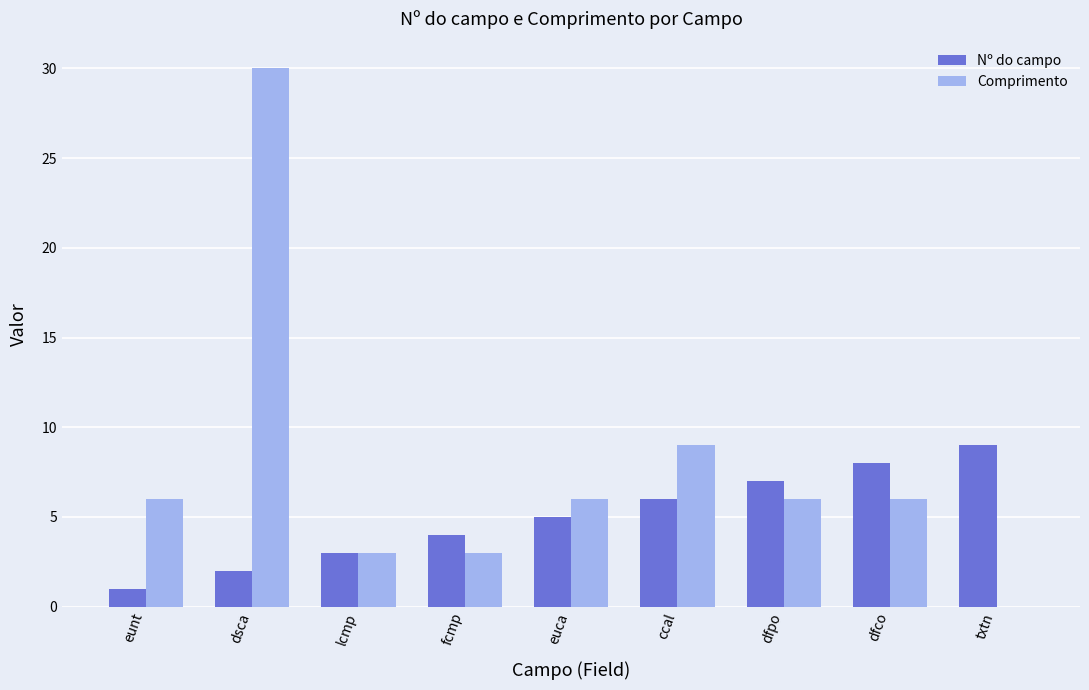

True or false: Comprimento has a value of 8 at dfco.

False